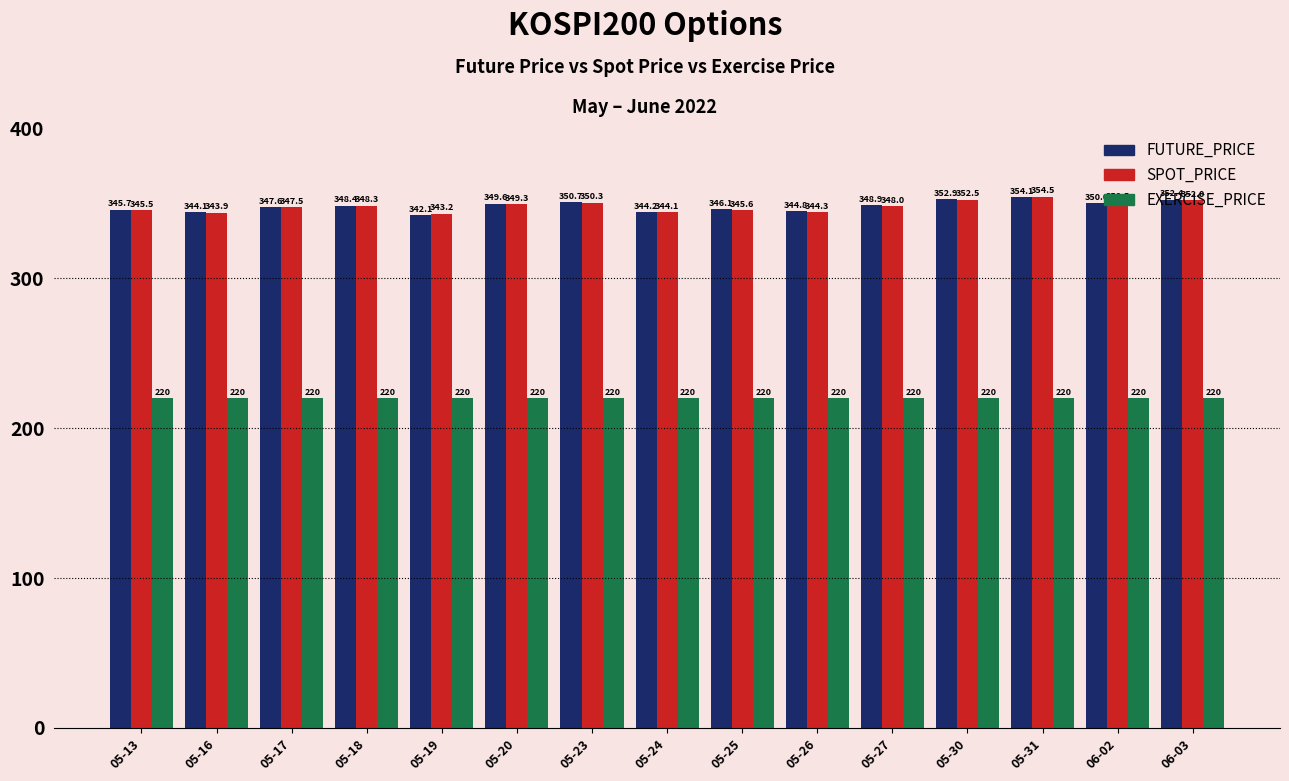

What is the maximum value for SPOT_PRICE?

354.5